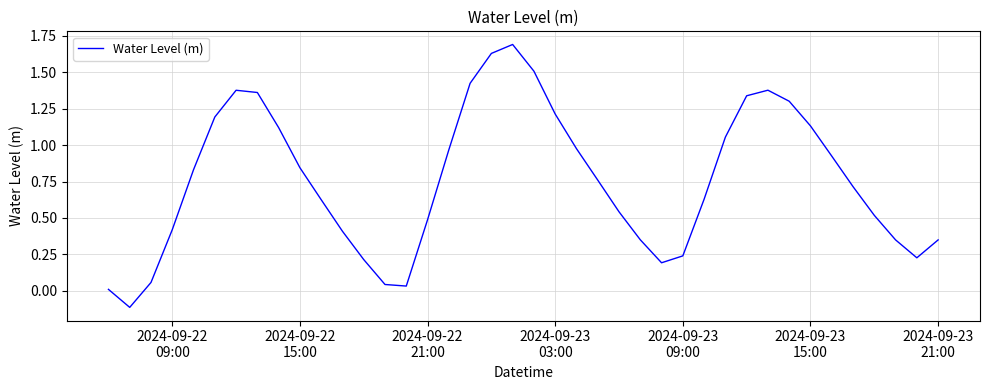

How many values exceed 0?

39